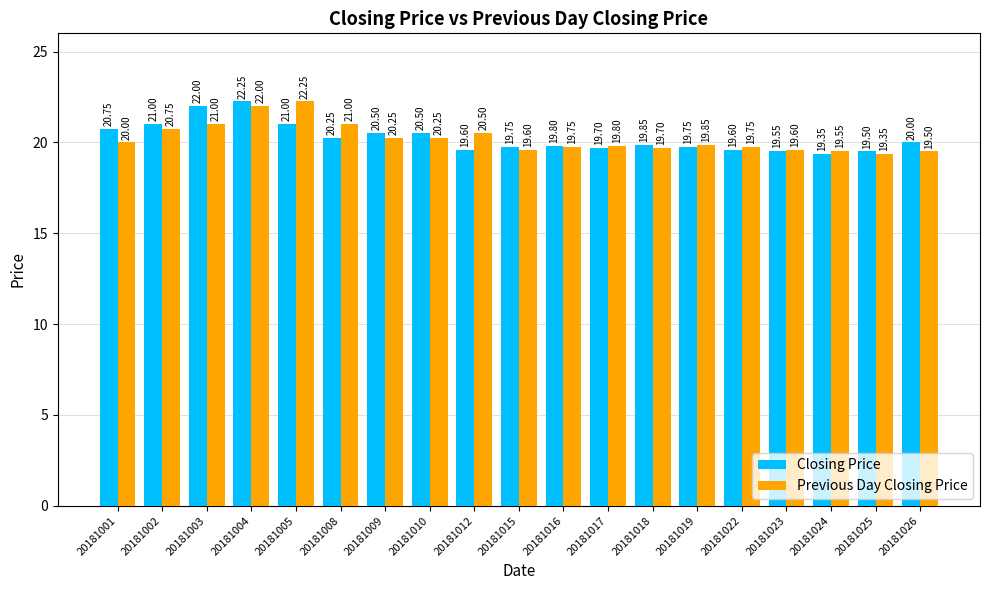

At which label is Closing Price closest to 20?

20181026